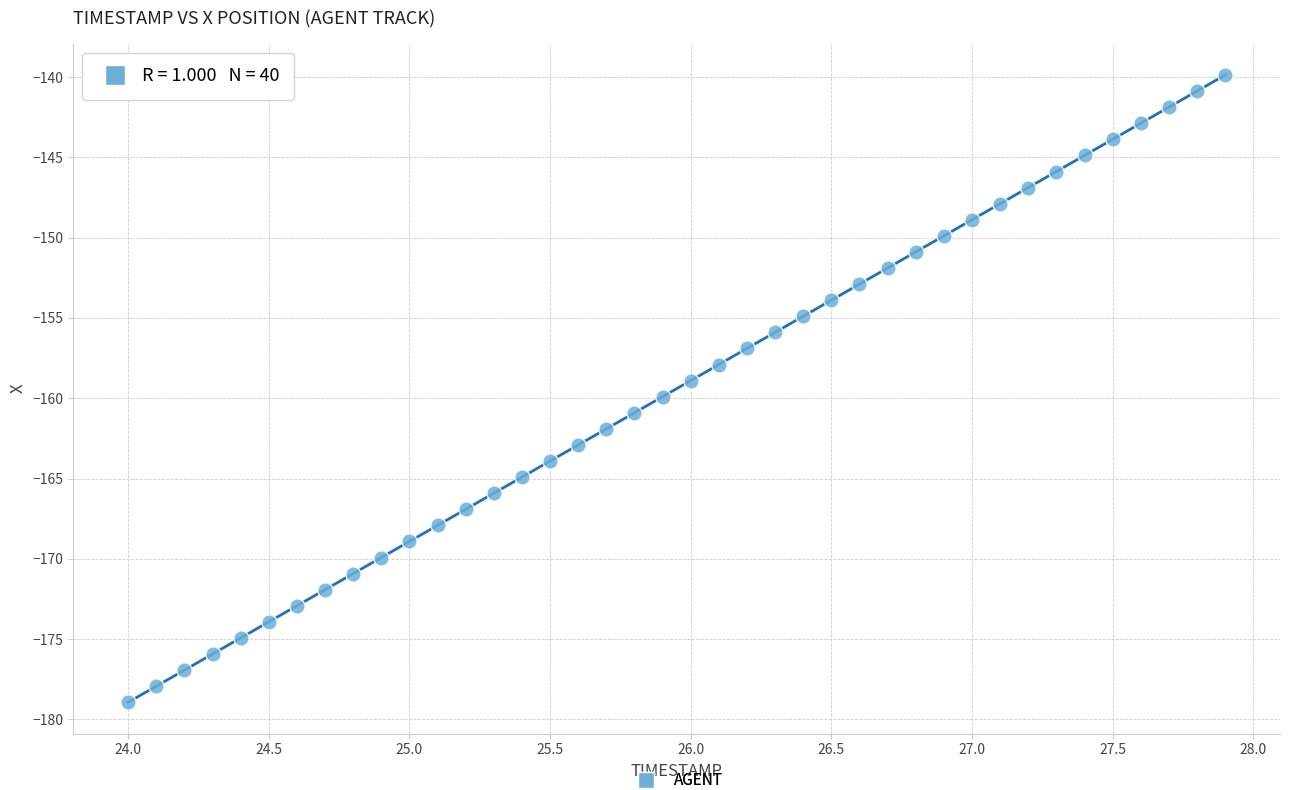

What is the range of Y values (max minus min)?

39.1